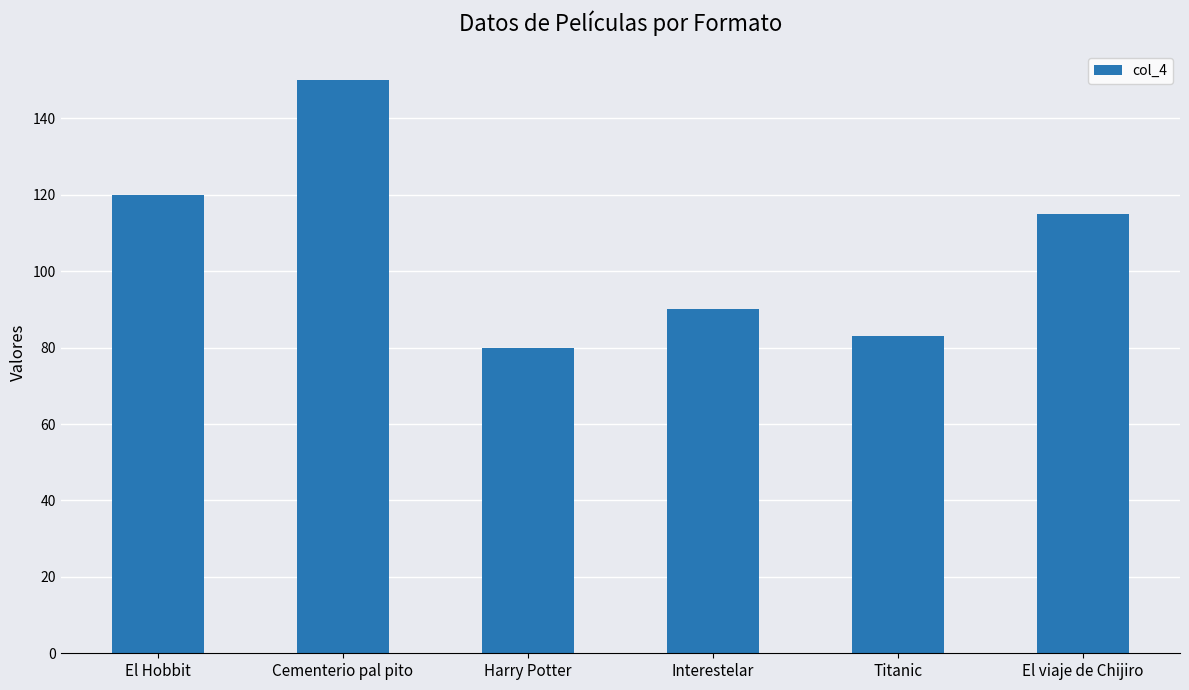

What is the label of the 3rd bar from the right?

Interestelar